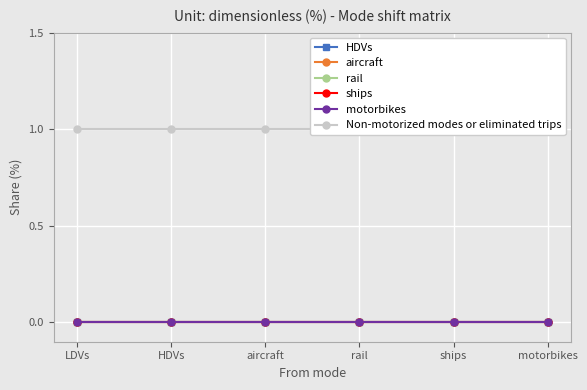

How many lines are shown in the chart?

6